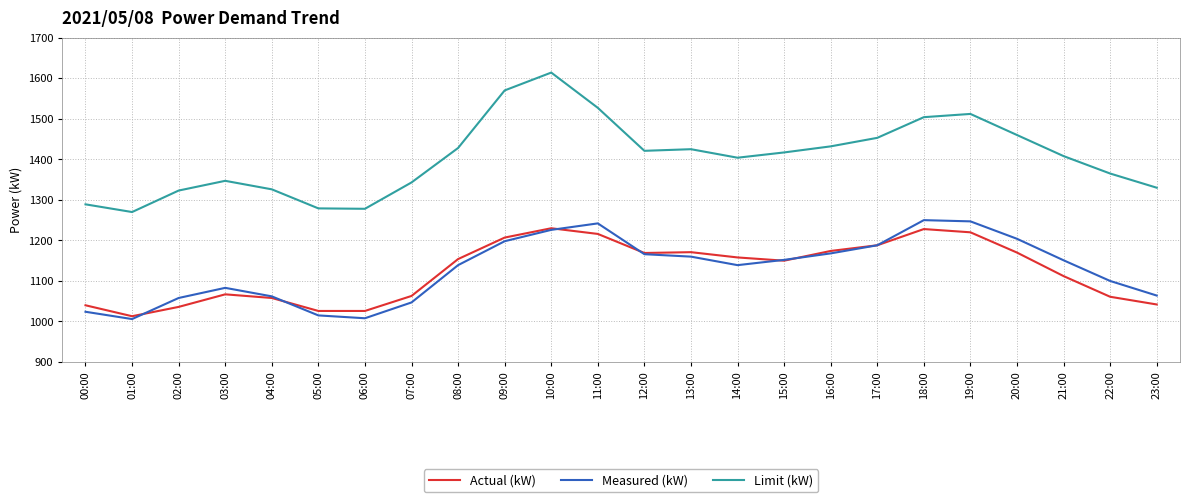

What is the sum of all Actual (kW) values?

26979